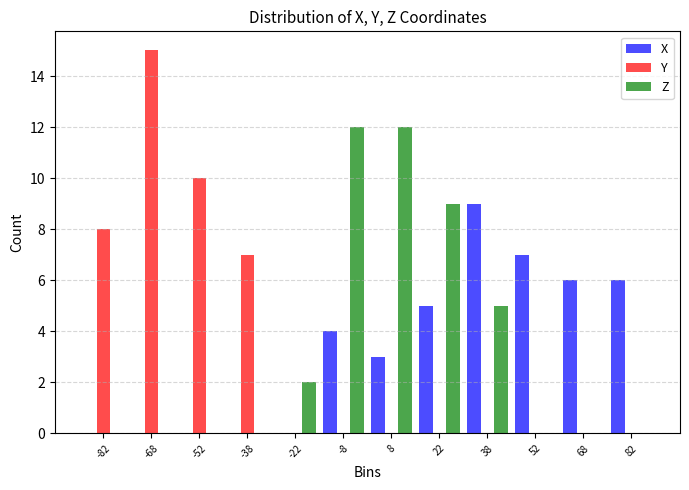

Reading left to right, transcribe this chart: for each range on the x-axis, give the height of each series' bar. Neither the bar edges nor the heights are printed on the chart, so give them approximately, as read against the axes.

-90 to -75: X=0	Y=8	Z=0
-75 to -60: X=0	Y=15	Z=0
-60 to -45: X=0	Y=10	Z=0
-45 to -30: X=0	Y=7	Z=0
-30 to -15: X=0	Y=0	Z=2
-15 to 0: X=4	Y=0	Z=12
0 to 15: X=3	Y=0	Z=12
15 to 30: X=5	Y=0	Z=9
30 to 45: X=9	Y=0	Z=5
45 to 60: X=7	Y=0	Z=0
60 to 75: X=6	Y=0	Z=0
75 to 90: X=6	Y=0	Z=0